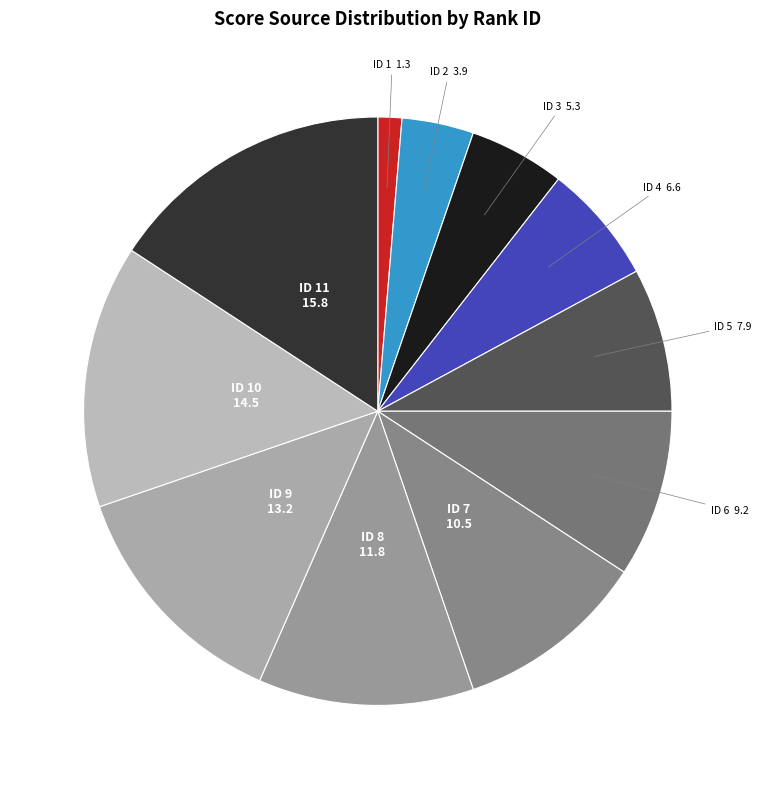

Count the number of slices in the pie.

11